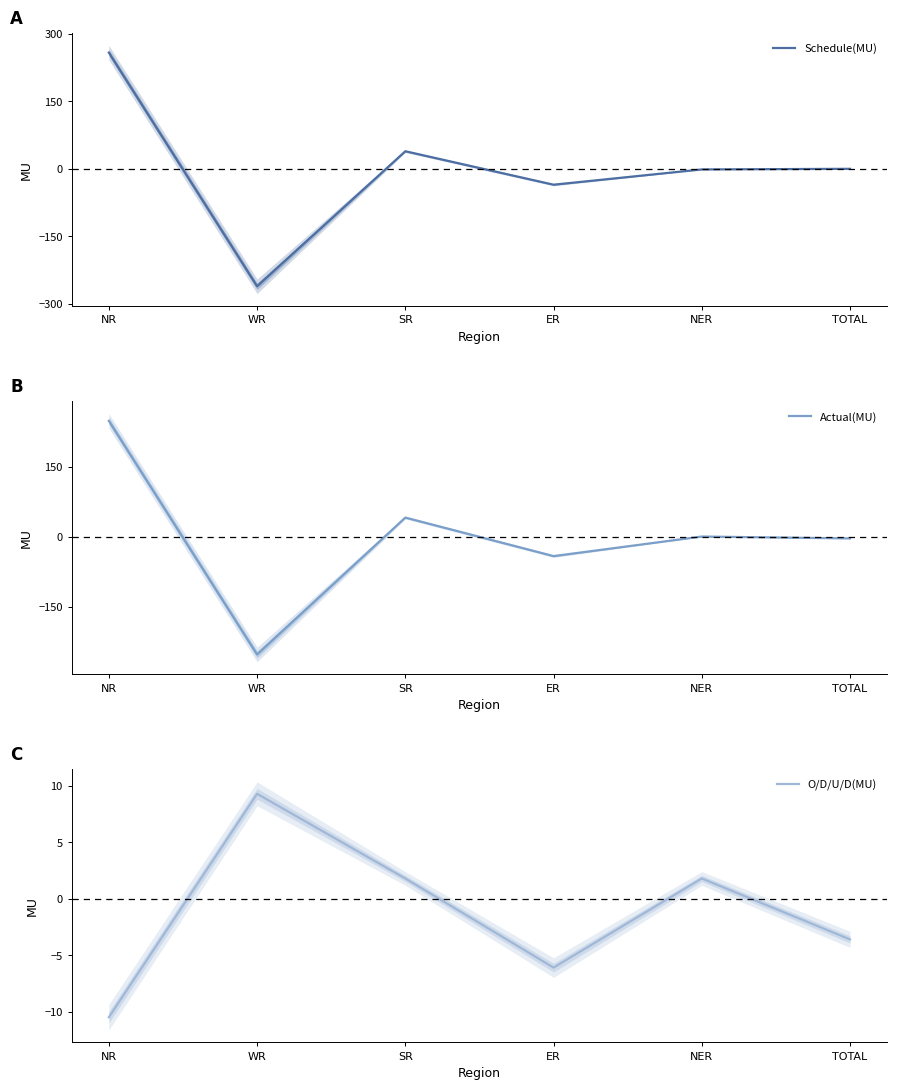

At how many categories does at least one series exceed 143?

1